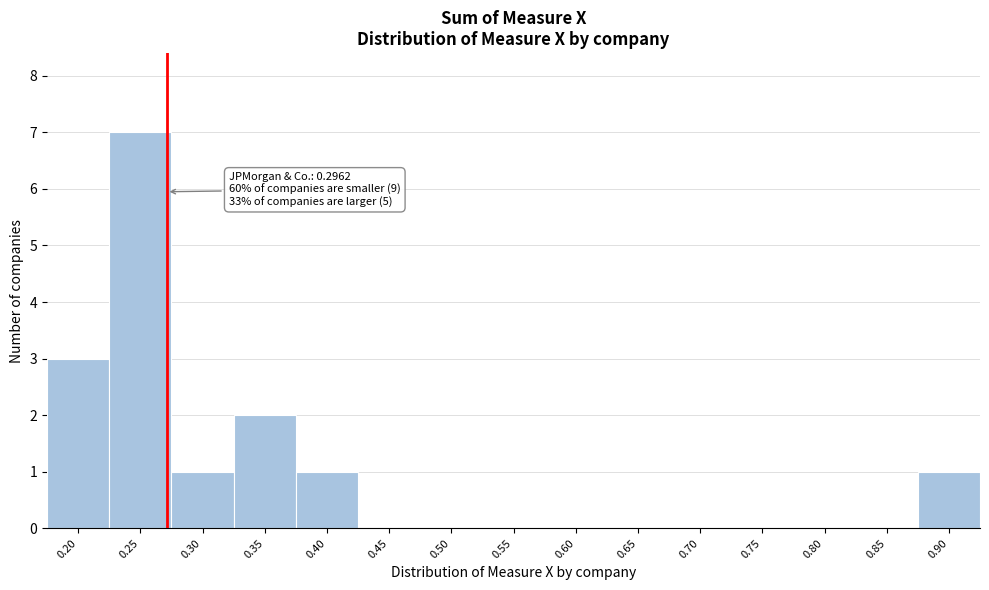

Reading left to right, list all the values displayed in this chart.

0.20=3	0.25=7	0.30=1	0.35=2	0.40=1	0.45=0	0.50=0	0.55=0	0.60=0	0.65=0	0.70=0	0.75=0	0.80=0	0.85=0	0.90=1